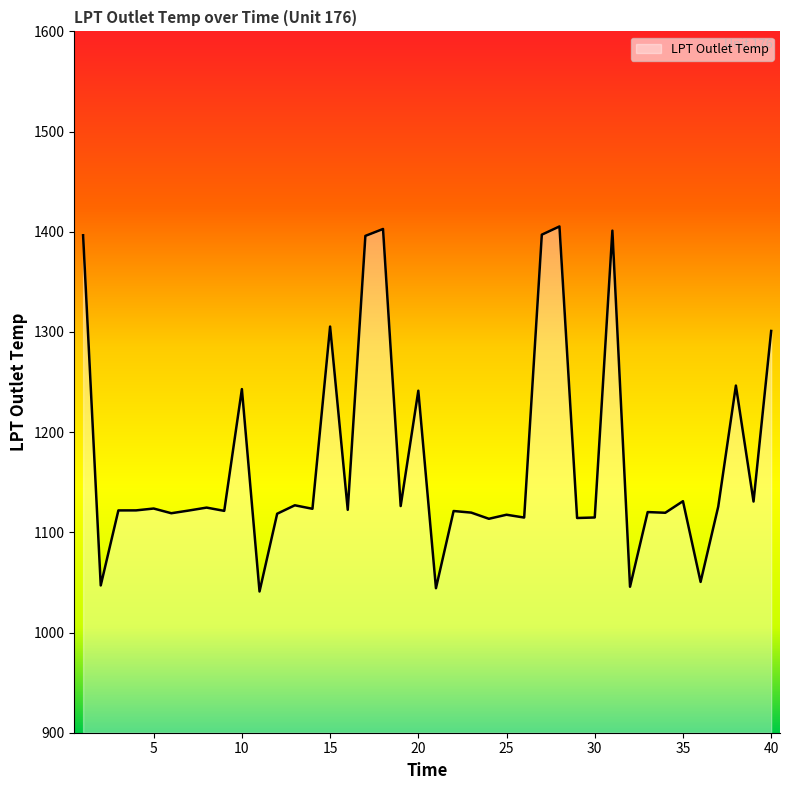

What is the smallest value displayed?

1041.0